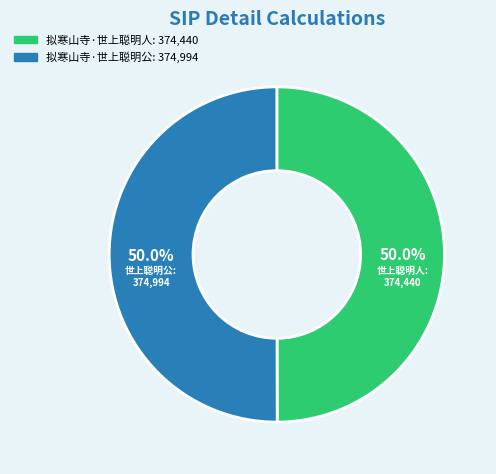

To the nearest percent, what percentage of the pie is 拟寒山寺·世上聪明人?

50%